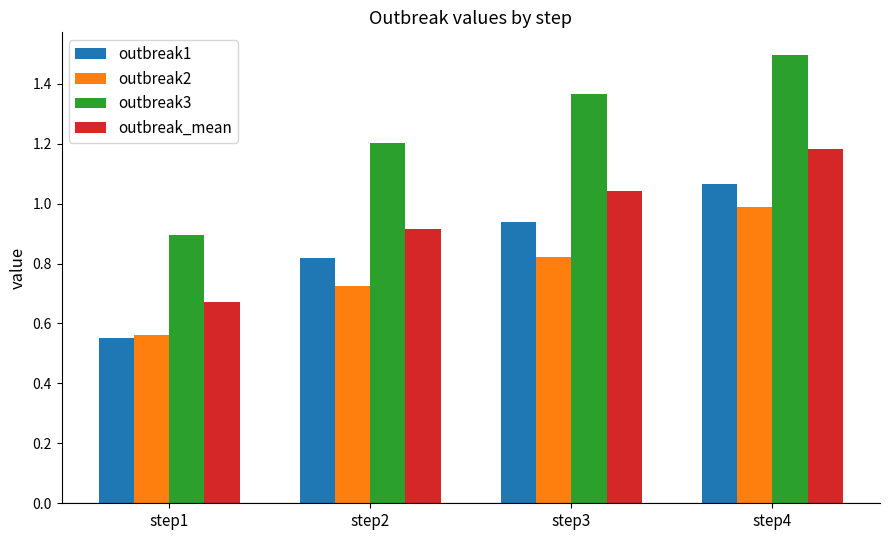

What is the greatest value displayed?

1.5